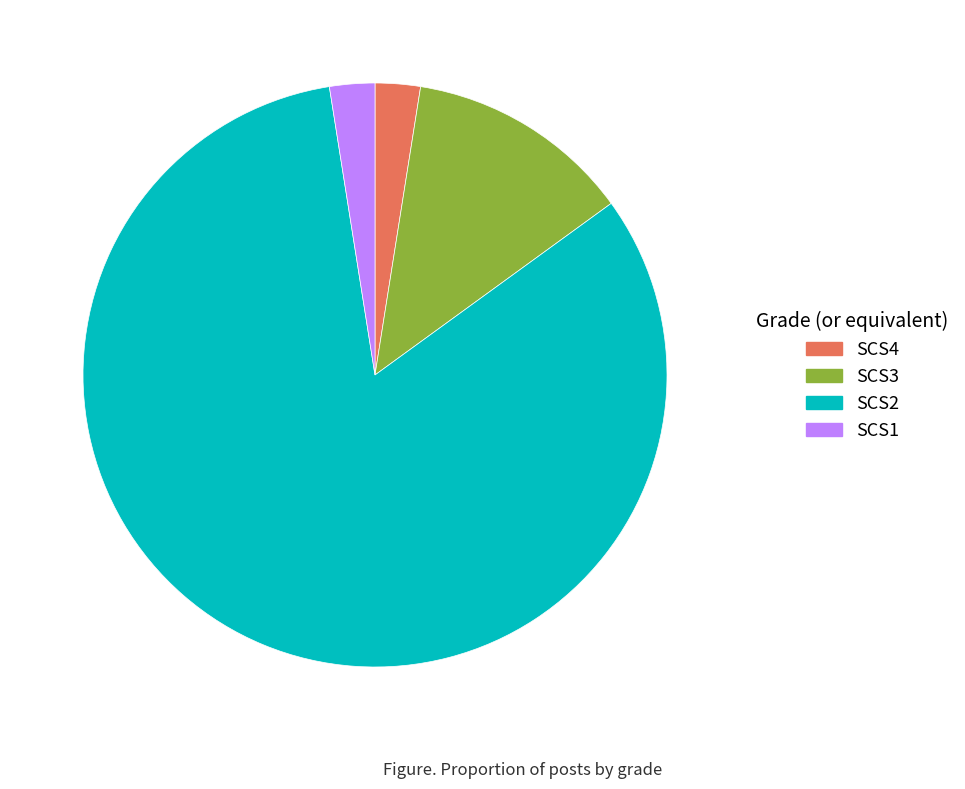

Which has a higher value, SCS3 or SCS4?

SCS3